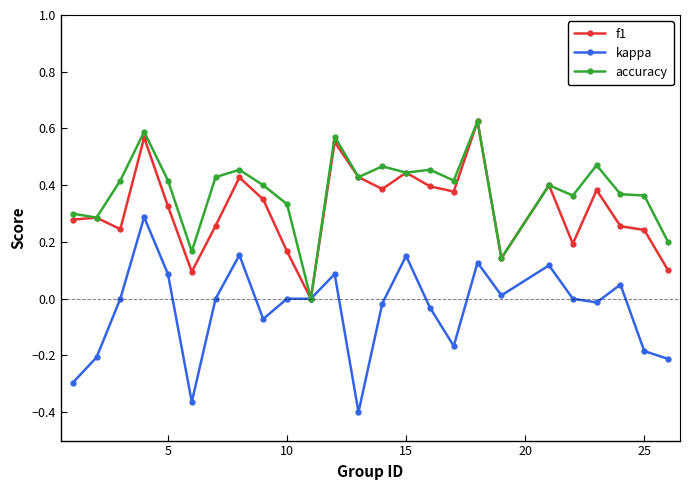

Rank the series by their average value, from lowest to highest.

kappa, f1, accuracy